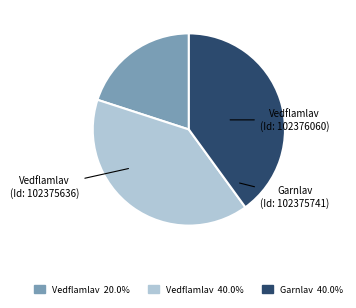

Is there a majority slice in this chart?

No